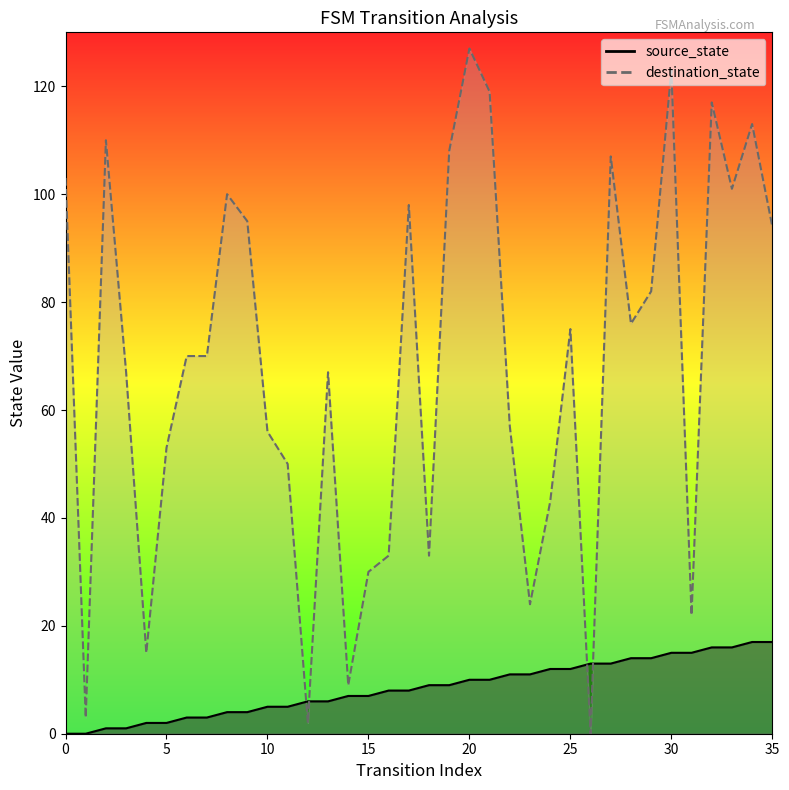

Between 5 and 33, which series saw the biggest shift?

destination_state